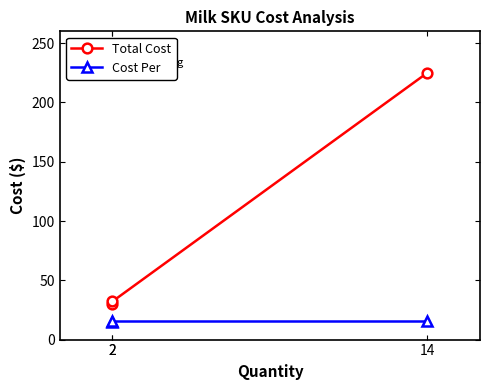

Where does the Total Cost series first go above 32?

2